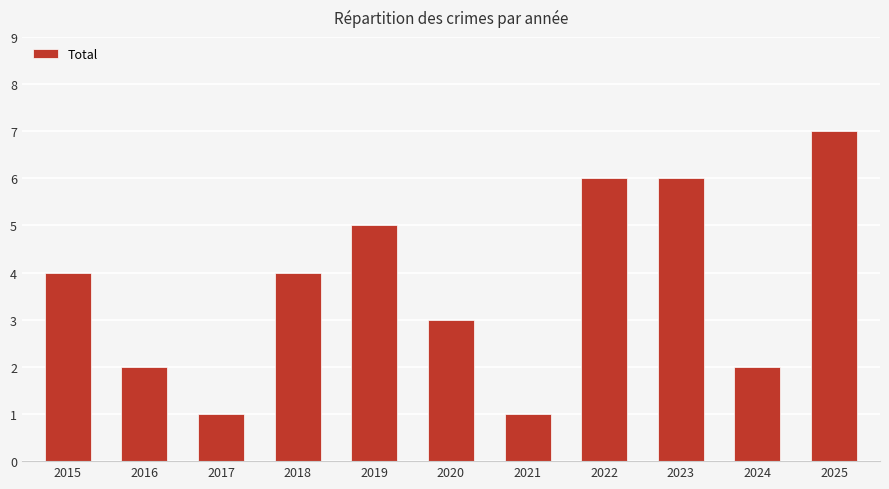

Reading left to right, extract all data points from this chart.

2015=4	2016=2	2017=1	2018=4	2019=5	2020=3	2021=1	2022=6	2023=6	2024=2	2025=7